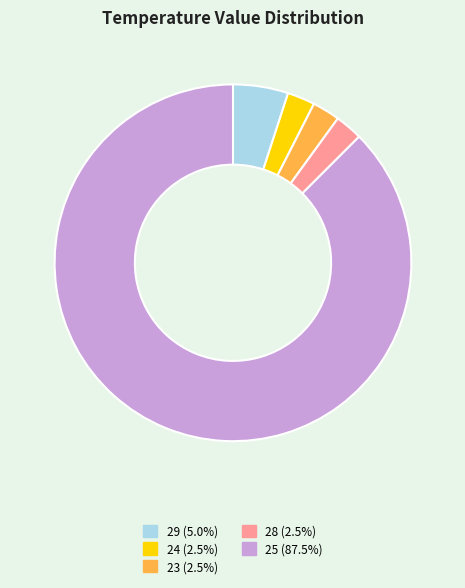

Does 23 (2.5%) account for over 50% of the chart?

No